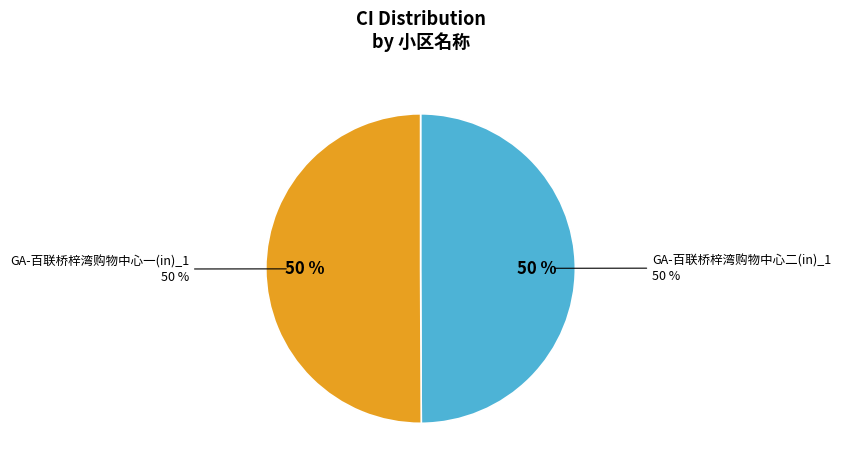

Count the number of slices in the pie.

2